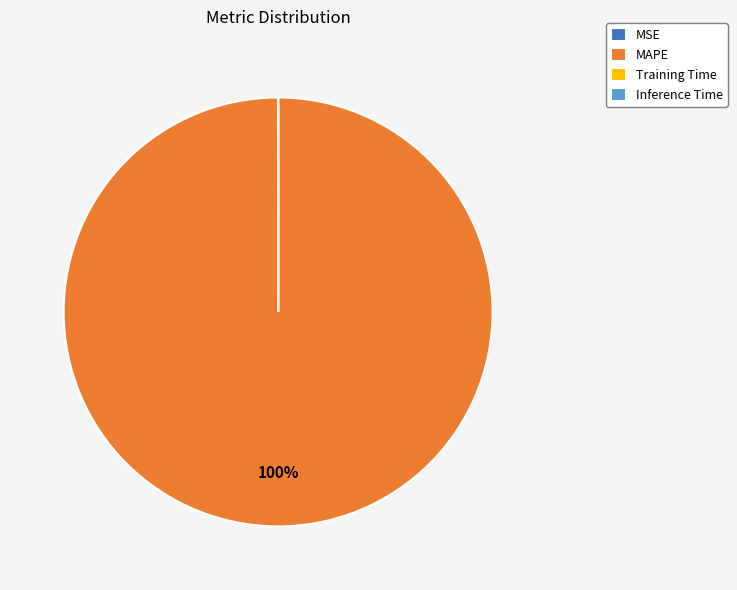

To the nearest percent, what is the average slice percentage?

25%